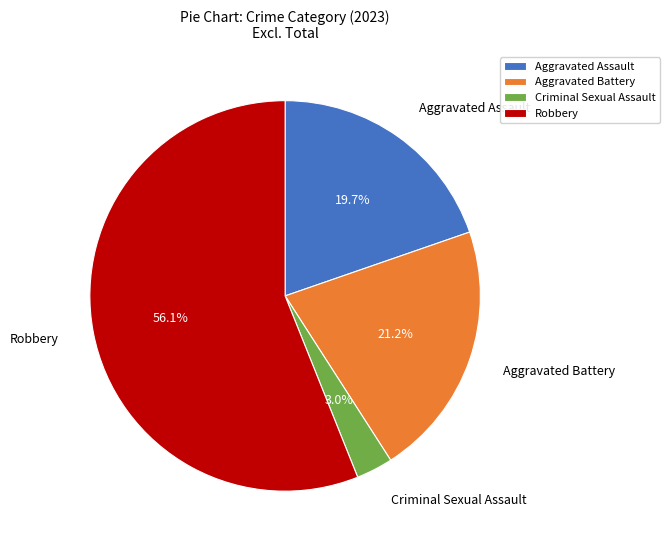

What is the smallest slice in the pie chart?

Criminal Sexual Assault